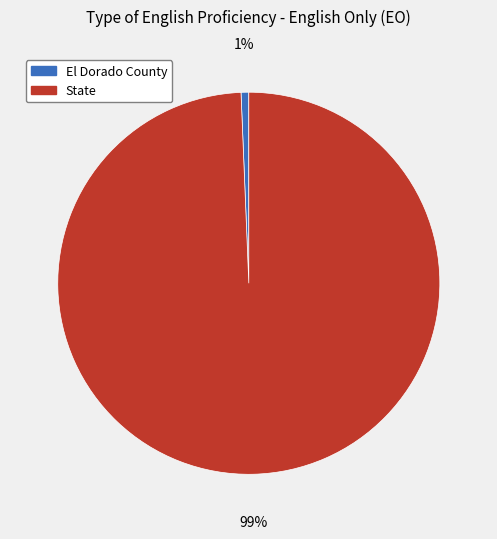

Which category has the smallest portion of the pie?

El Dorado County